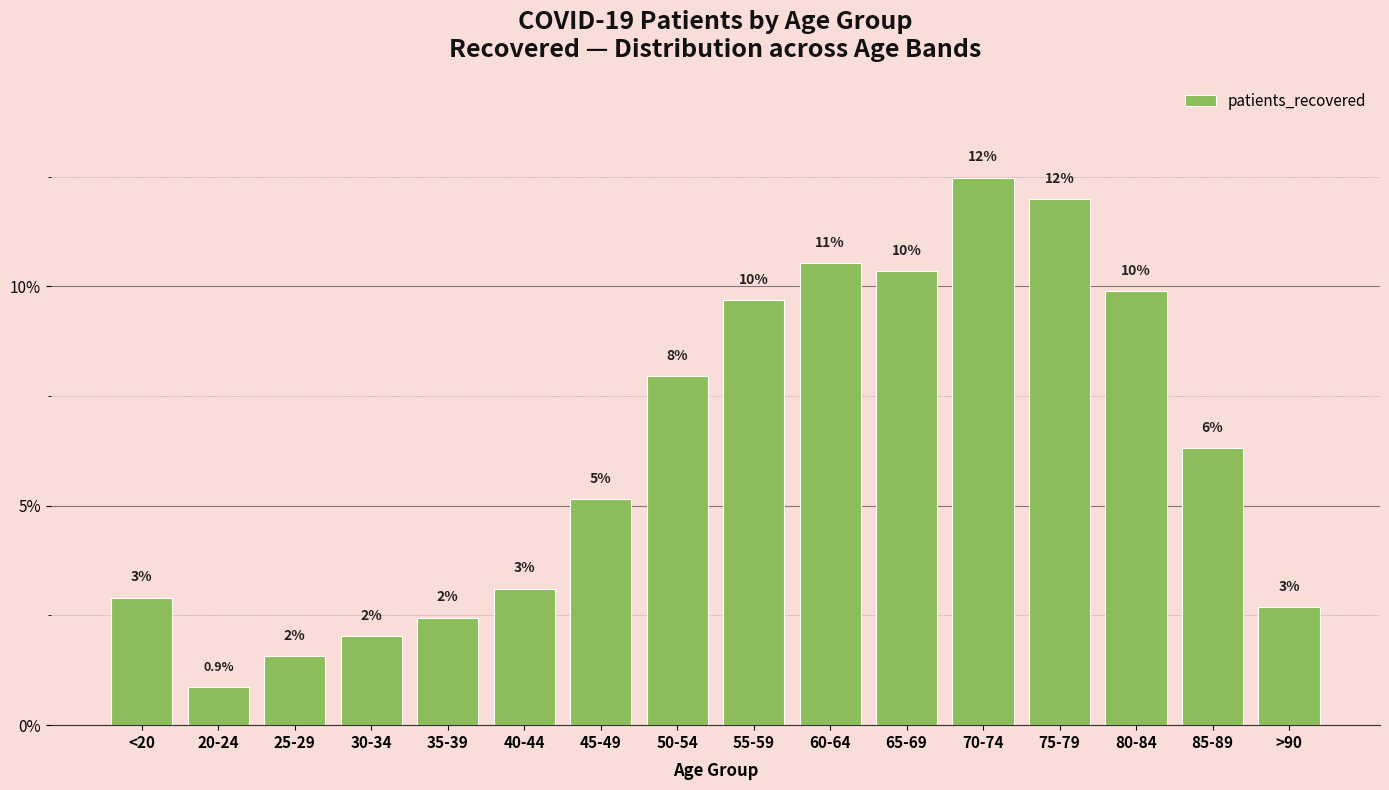

True or false: the data shows 12.0 at 75-79.

True